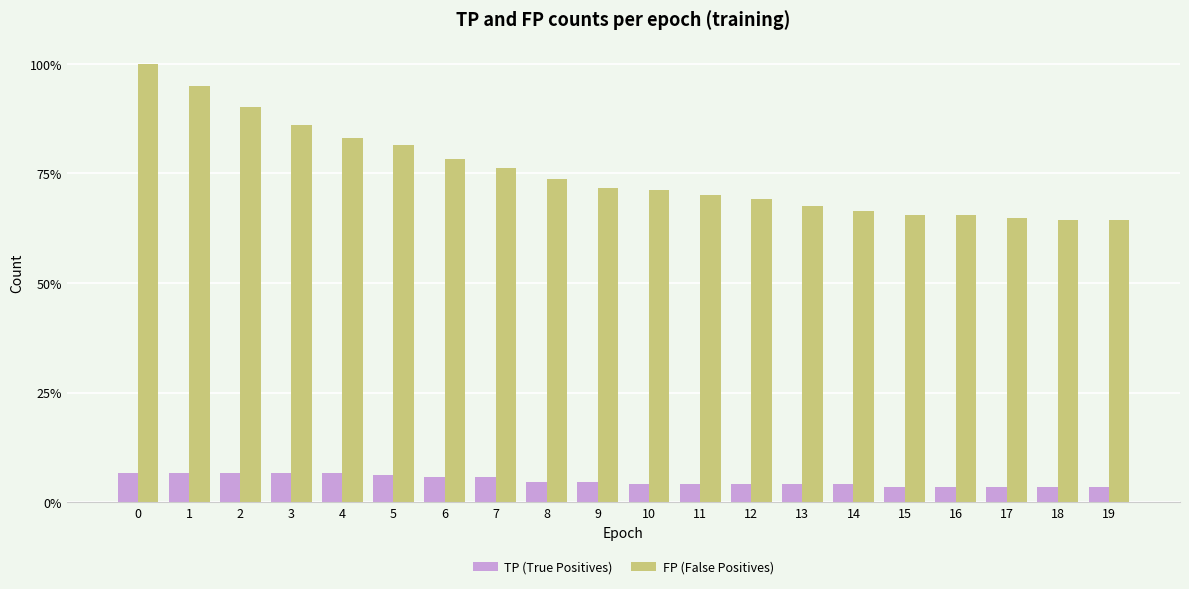

Rank the series by their average value, from lowest to highest.

TP (True Positives), FP (False Positives)